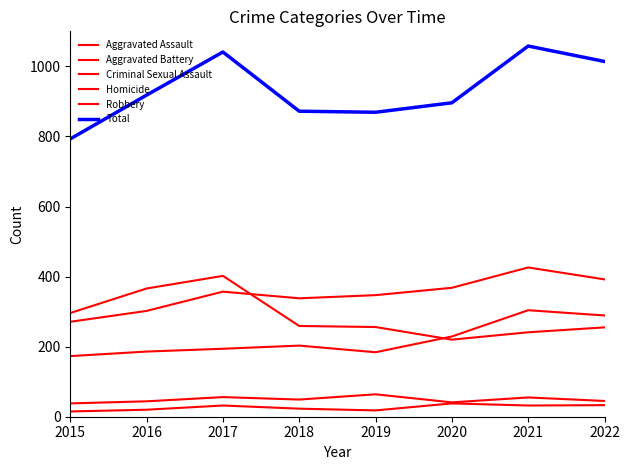

True or false: Robbery has a value of 385 at 2022.

False